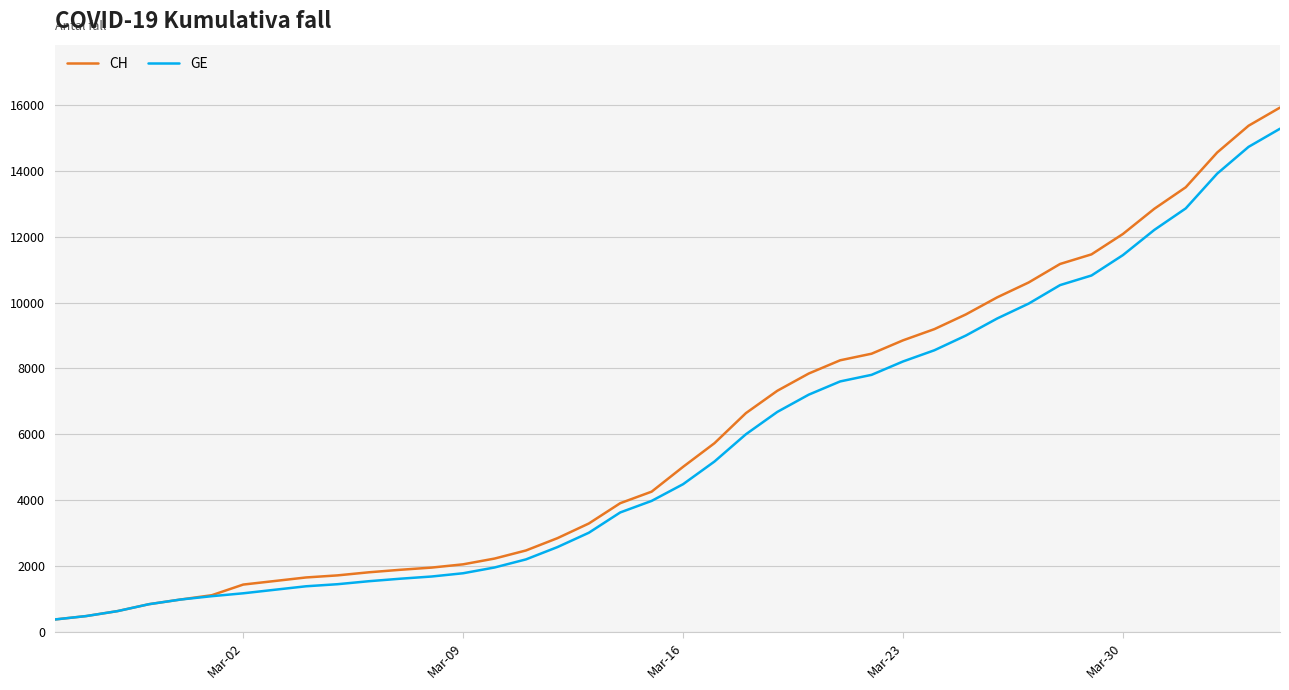

What is the average value of the CH series?

6053